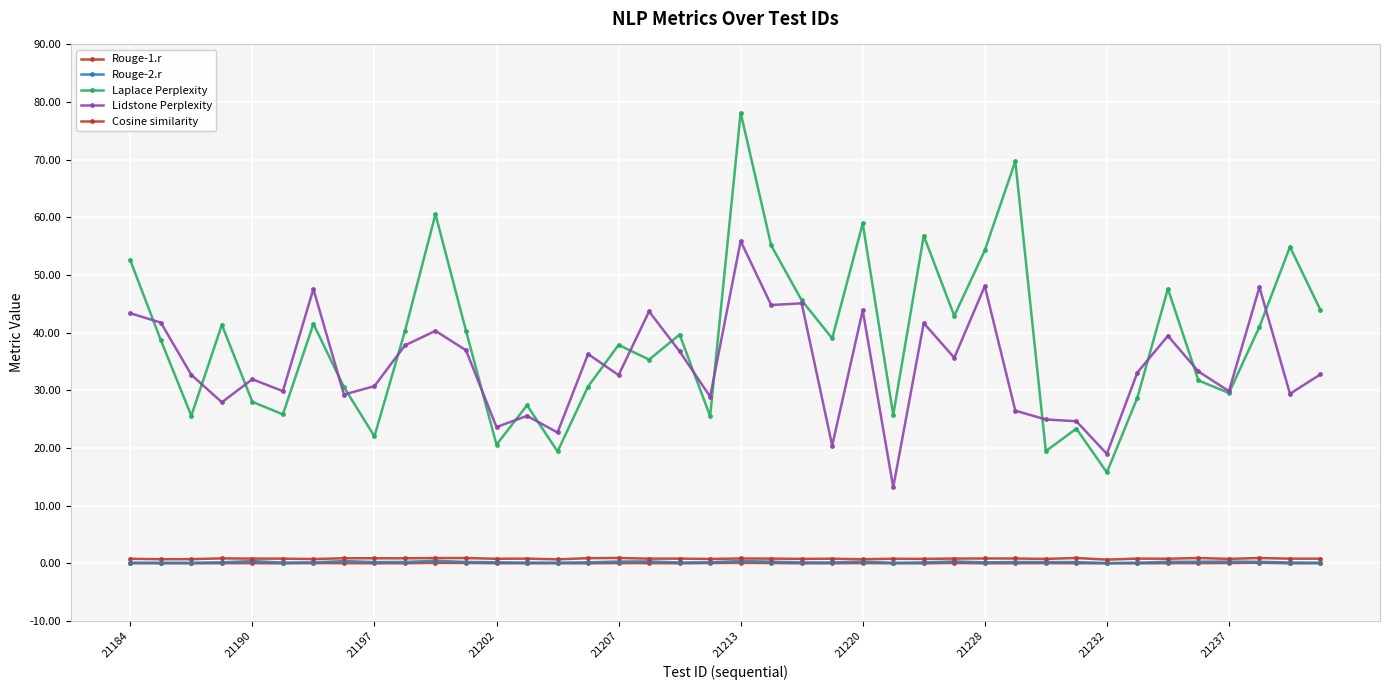

How many categories are shown in the chart?

40